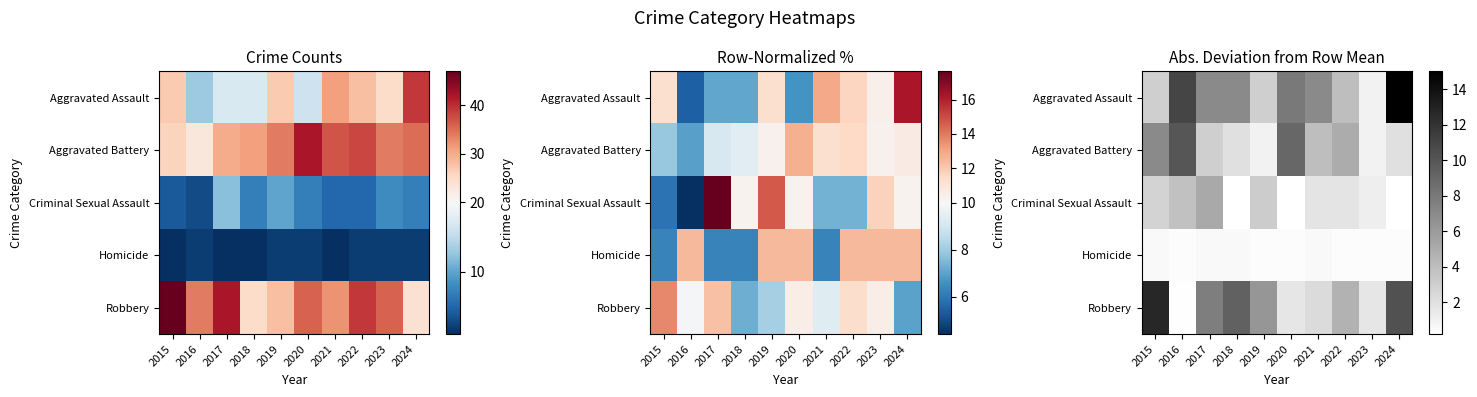

True or false: Homicide has a value of 0.6 at 2019.

False